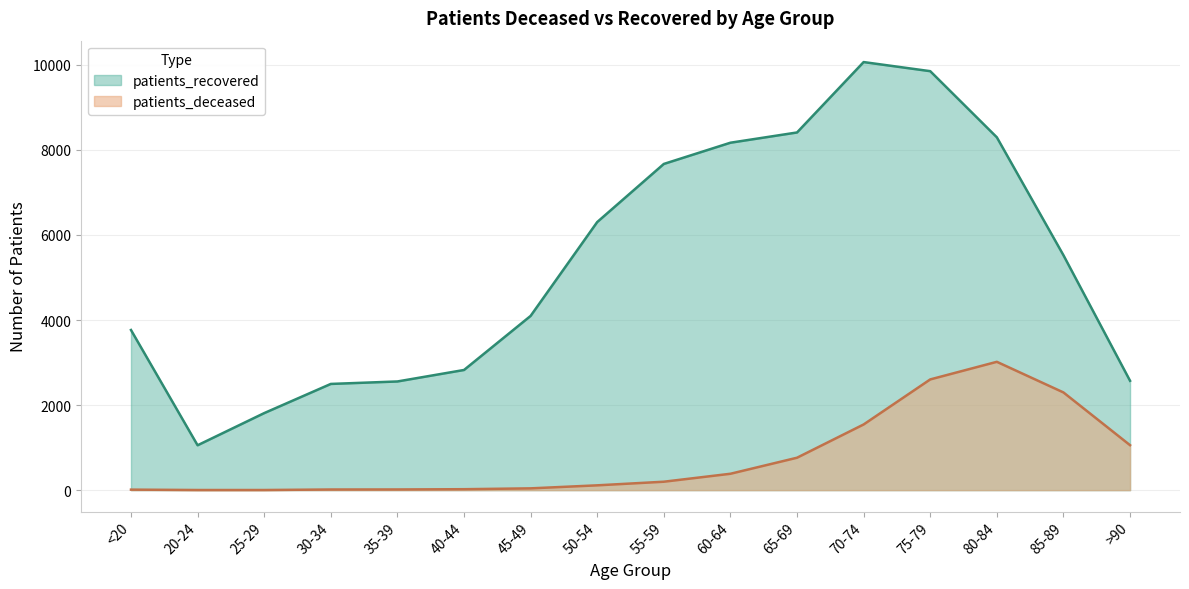

The patients_recovered series shows 6283 at 45-49. True or false?

False